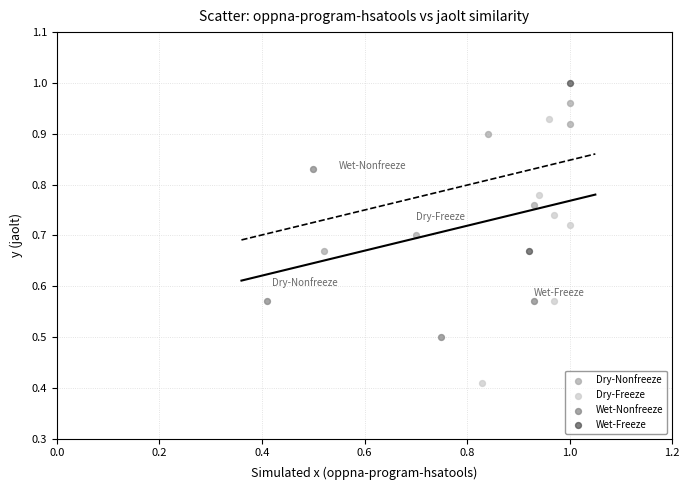

What are all the series names shown in the legend?

Dry-Nonfreeze, Dry-Freeze, Wet-Nonfreeze, Wet-Freeze